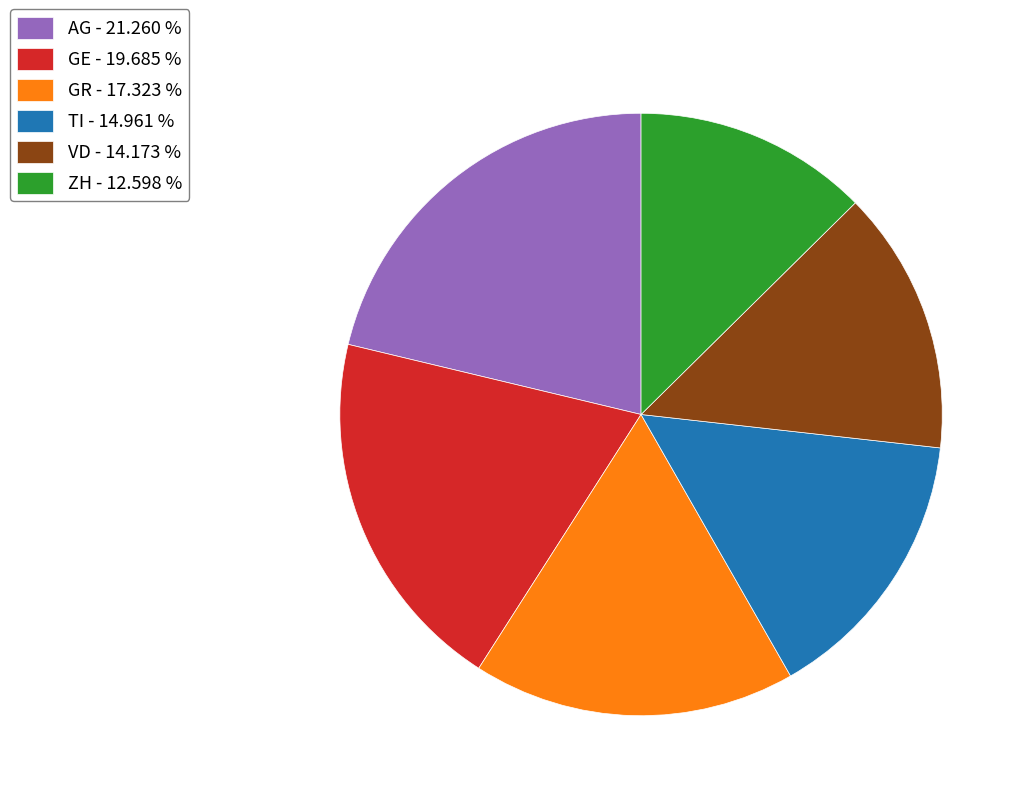

Which has a higher value, ZH - 12.598 % or GE - 19.685 %?

GE - 19.685 %